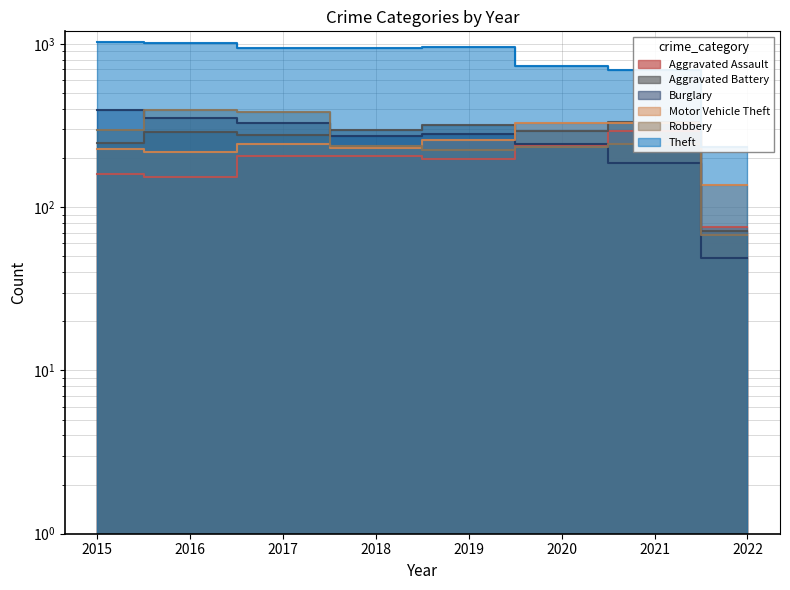

Which series ends up on top after the final intersection of Robbery and Aggravated Assault?

Aggravated Assault